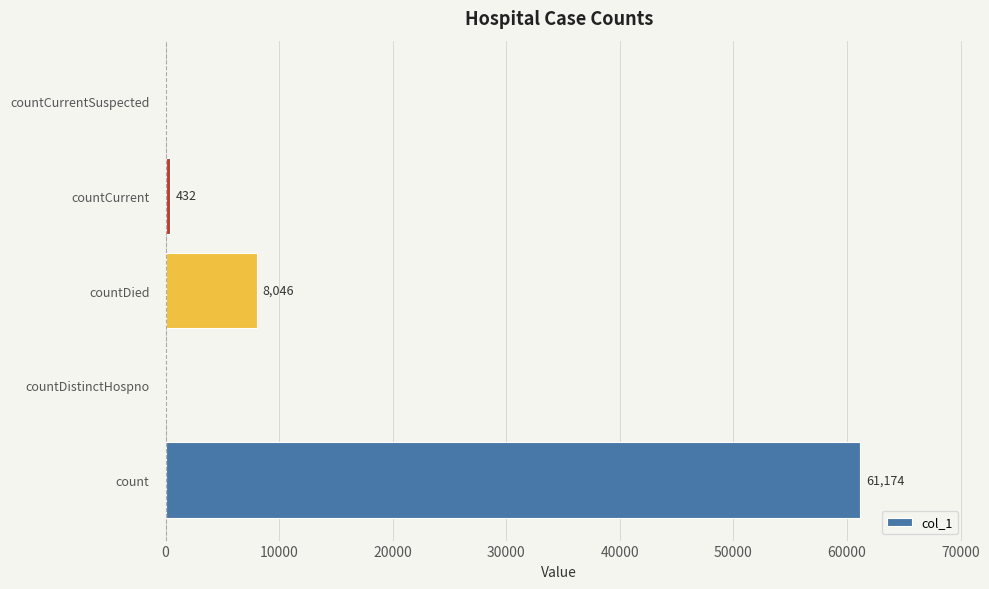

The chart shows a value of 0 at countDistinctHospno. True or false?

True